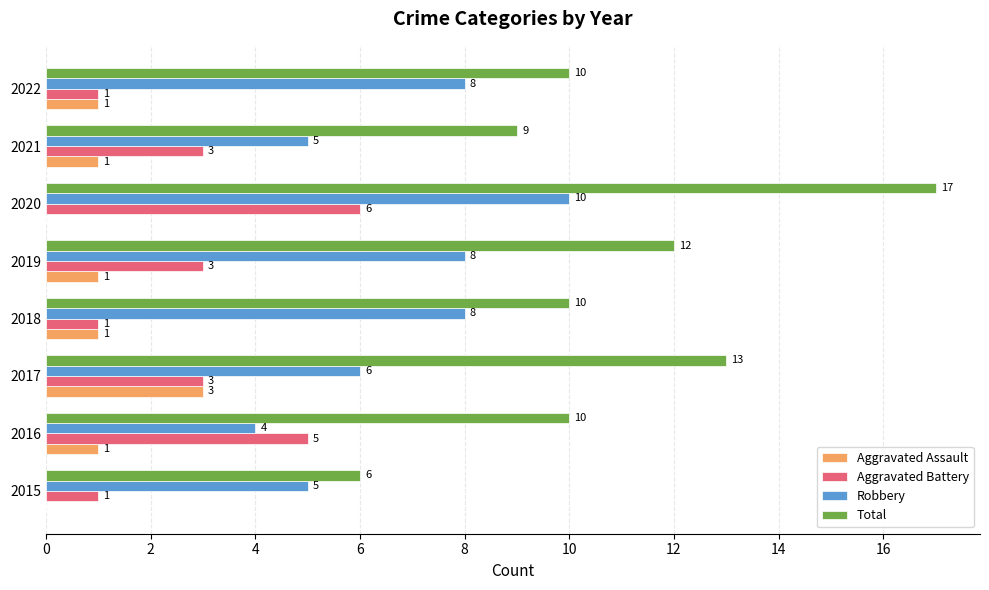

What is the approximate value of Total at 2016, to the nearest 5?

10